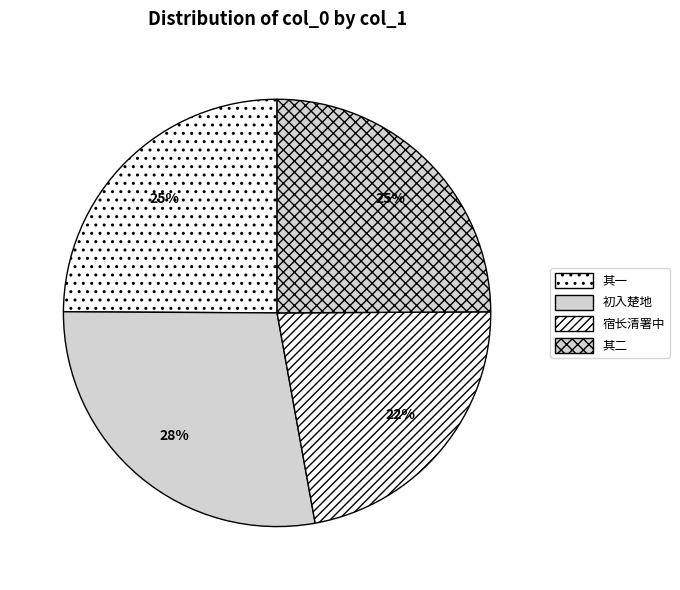

How many slices are in this pie chart?

4